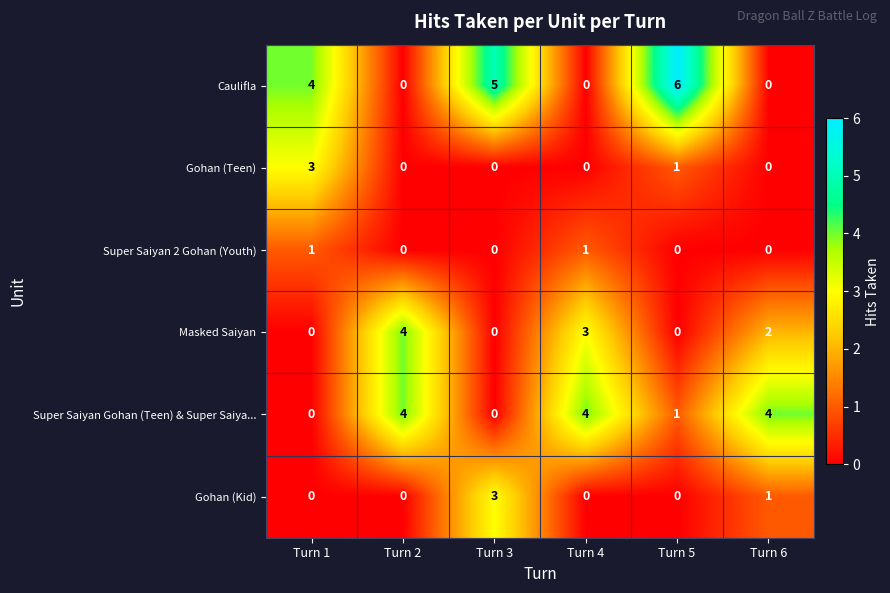

True or false: Masked Saiyan has a value of 3 at Turn 4.

True